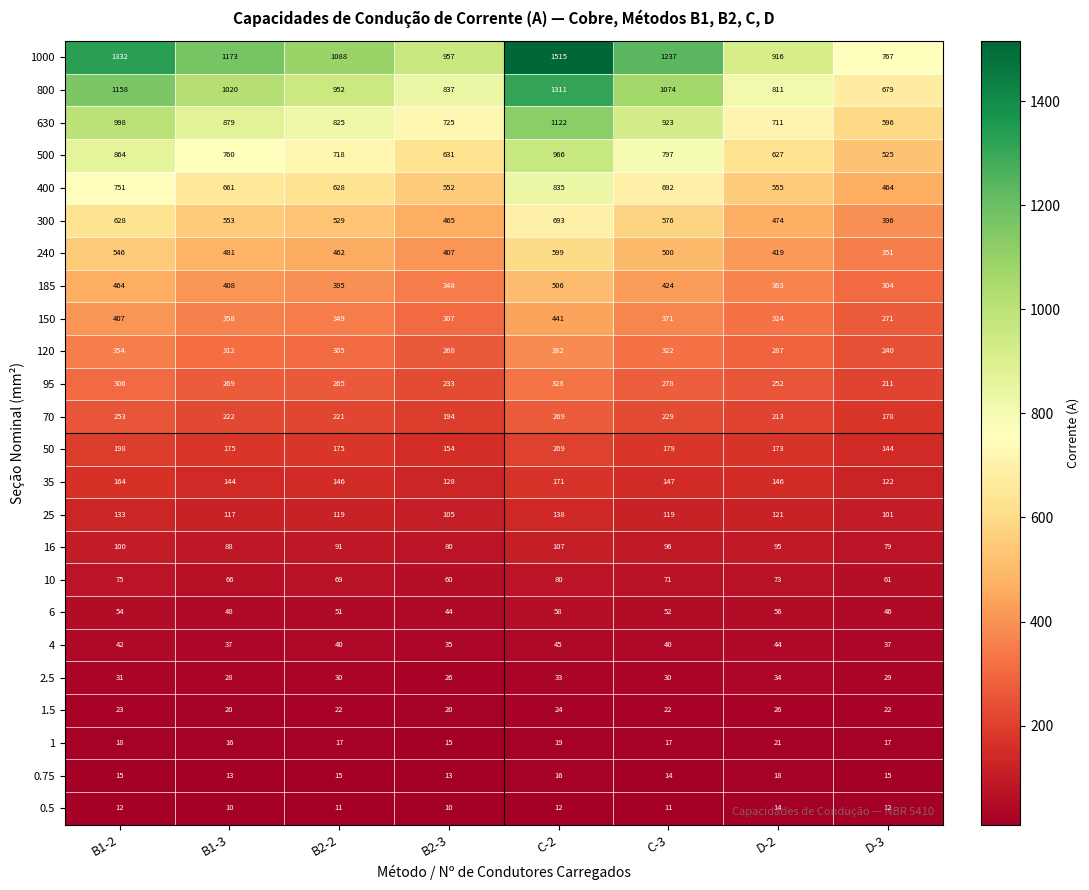

Which series has the largest total across all categories?

1000